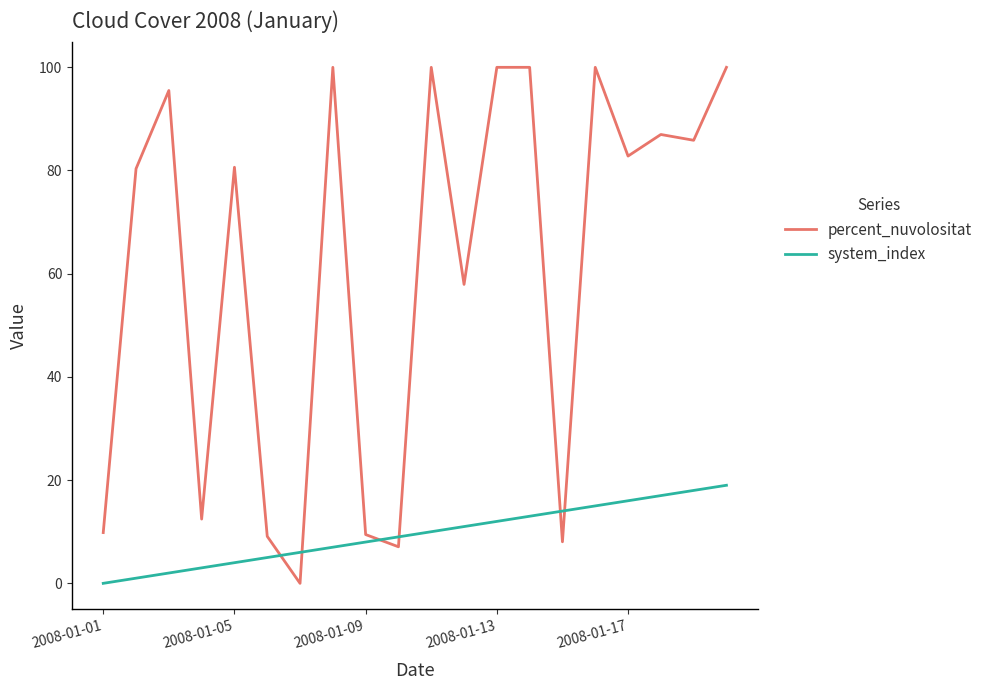

List the series in order of their overall mean, highest first.

percent_nuvolositat, system_index